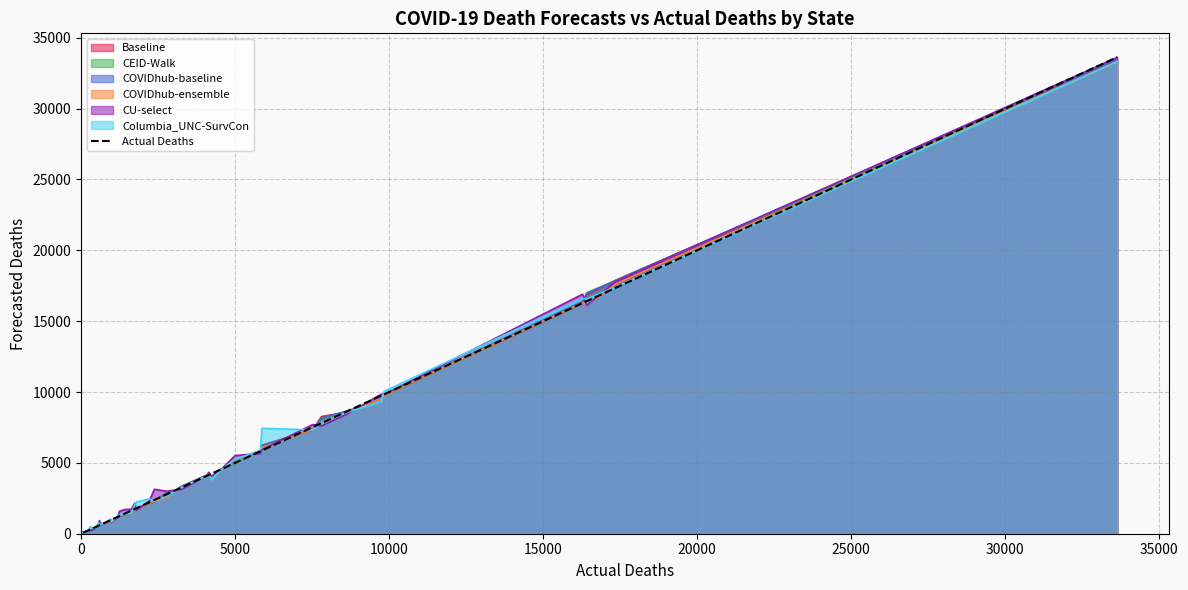

How many values exceed 2381?

19